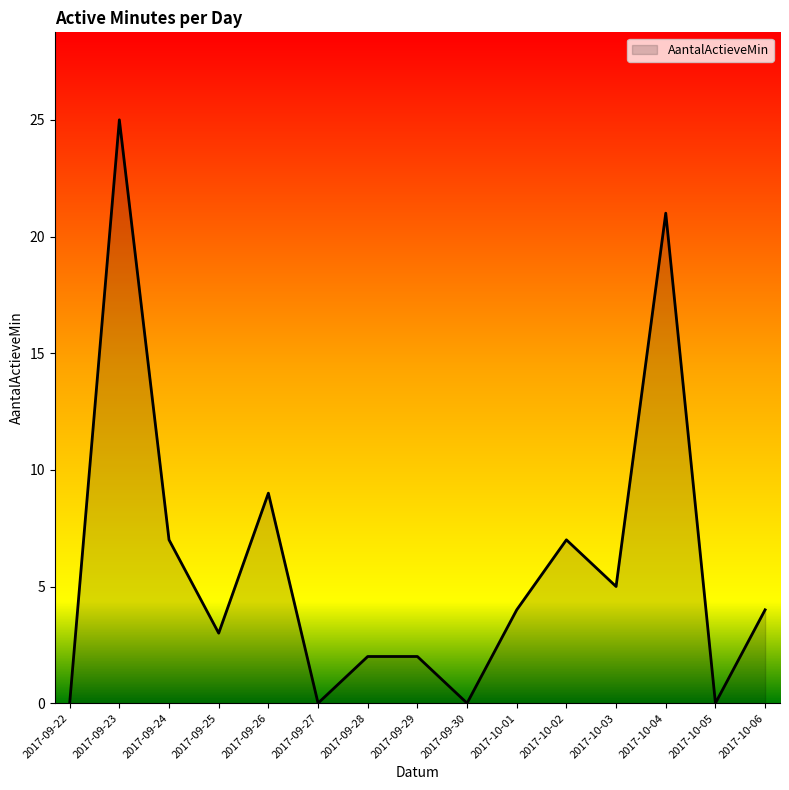

Count the number of categories in the chart.

15